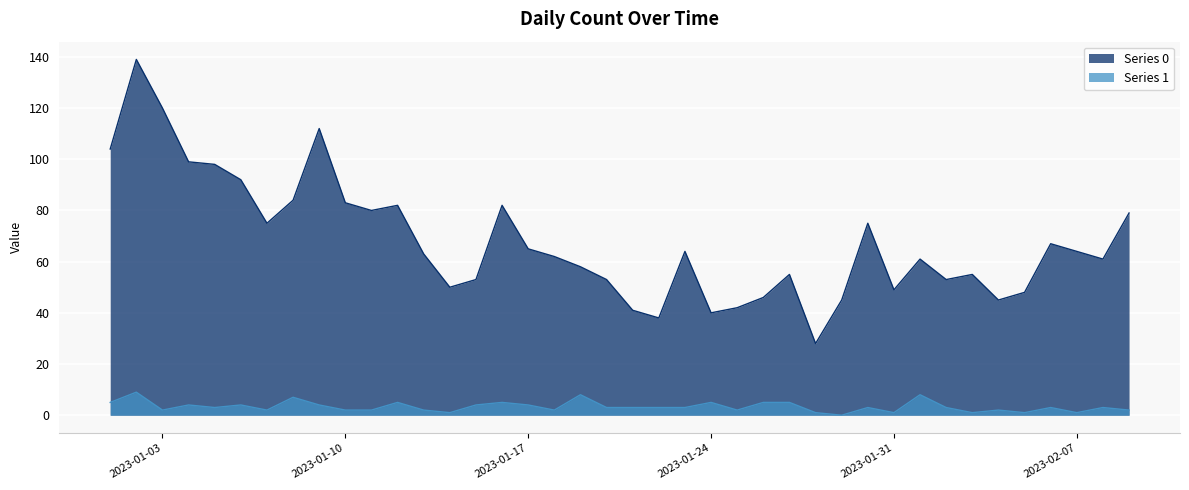

What is the spread (max minus min) of values at 2023-01-23?

61